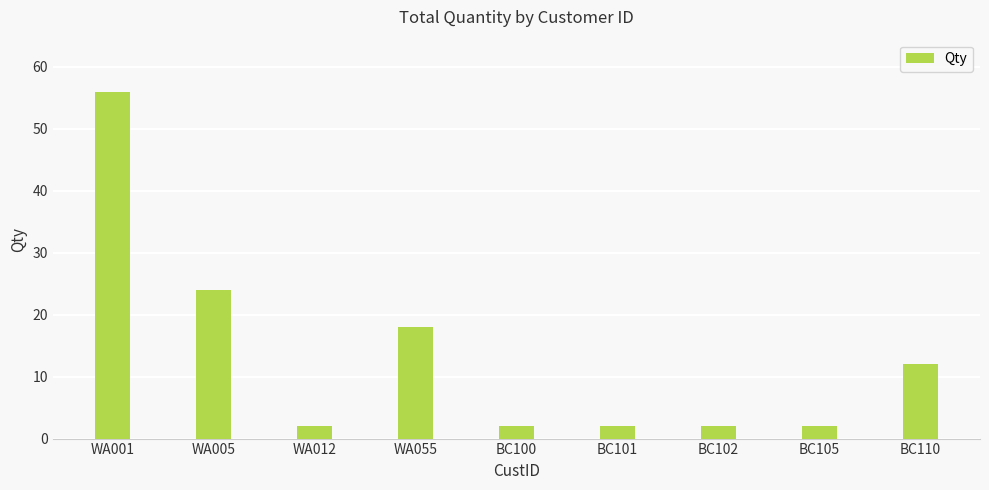

Count the number of data series in this chart.

1